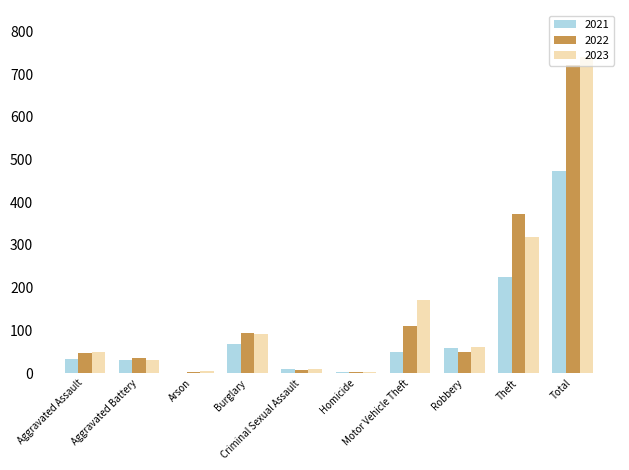

What is the highest value of the 2021 series?

474